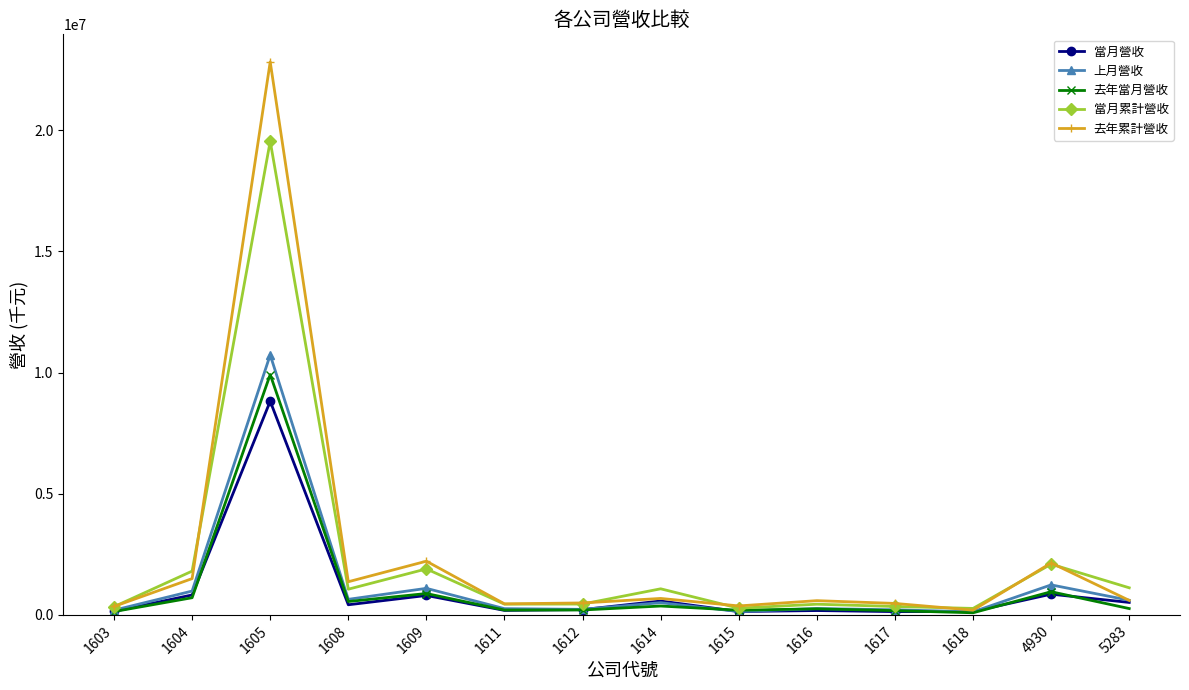

Does the chart display data point markers on the line(s)?

Yes